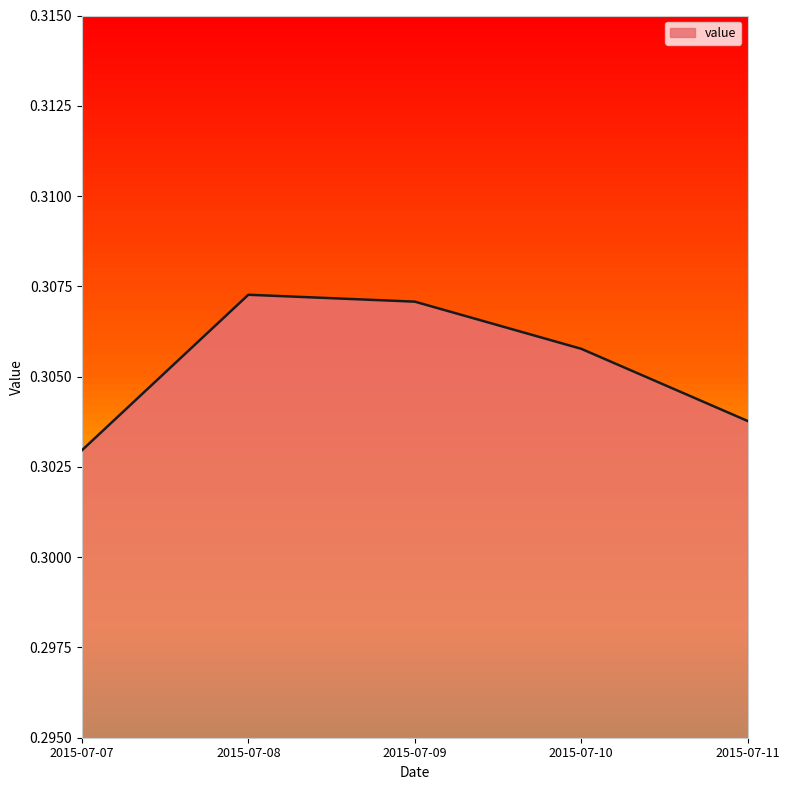

List the labels in order of value, largest first.

2015-07-08, 2015-07-09, 2015-07-10, 2015-07-11, 2015-07-07